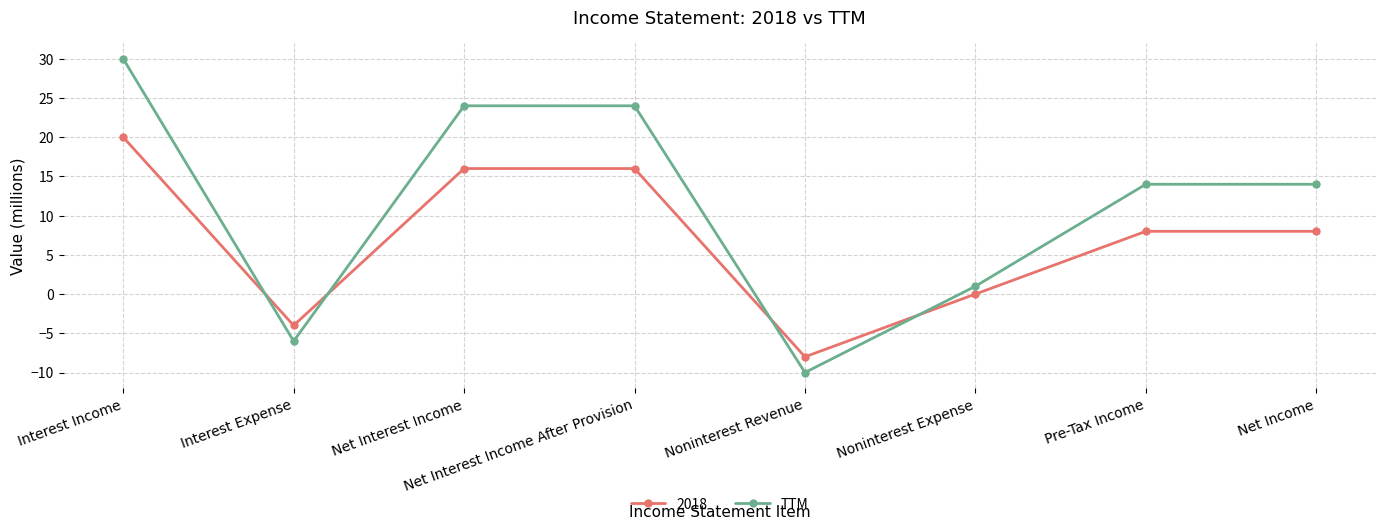

Which category has the lowest value across all series?

Noninterest Revenue